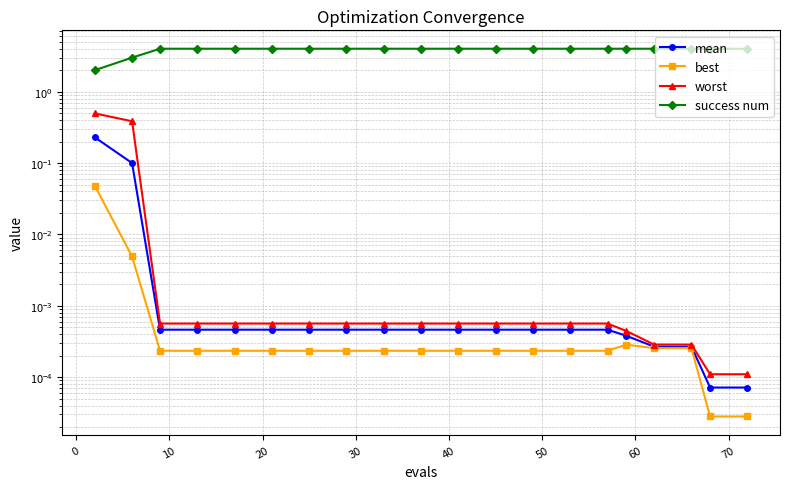

Which series has the largest total across all categories?

success num